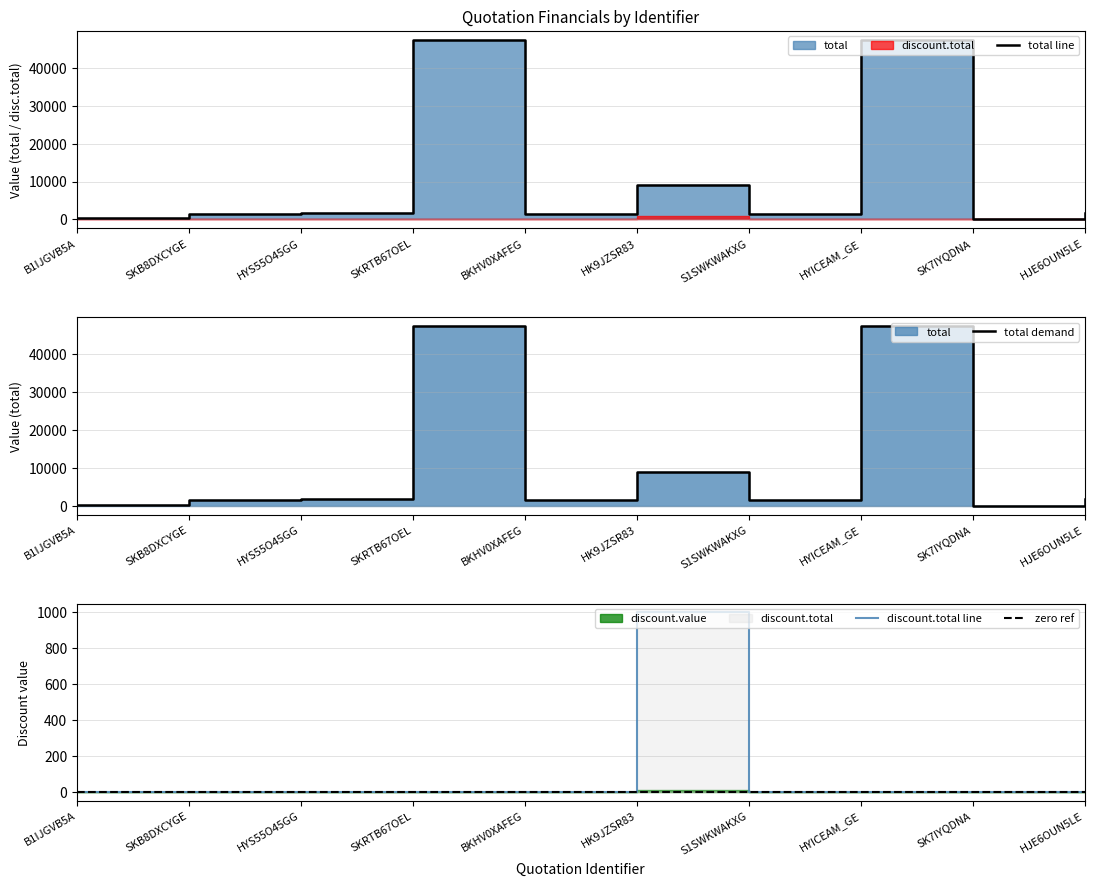

Is it true that zero ref equals 0.0 at S1SWKWAKXG?

True